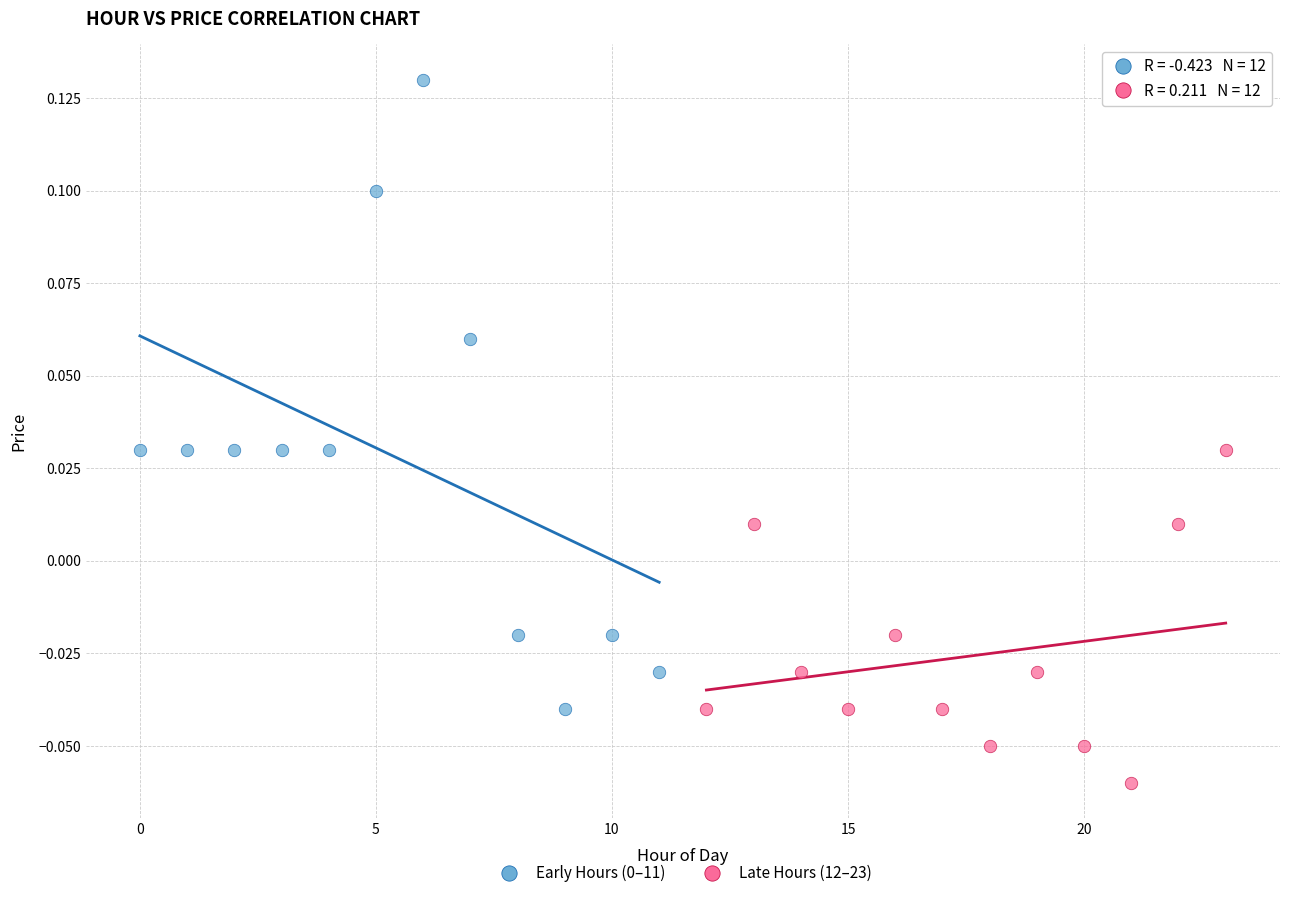

Which series contains the lowest Y value?

Late Hours (12–23)